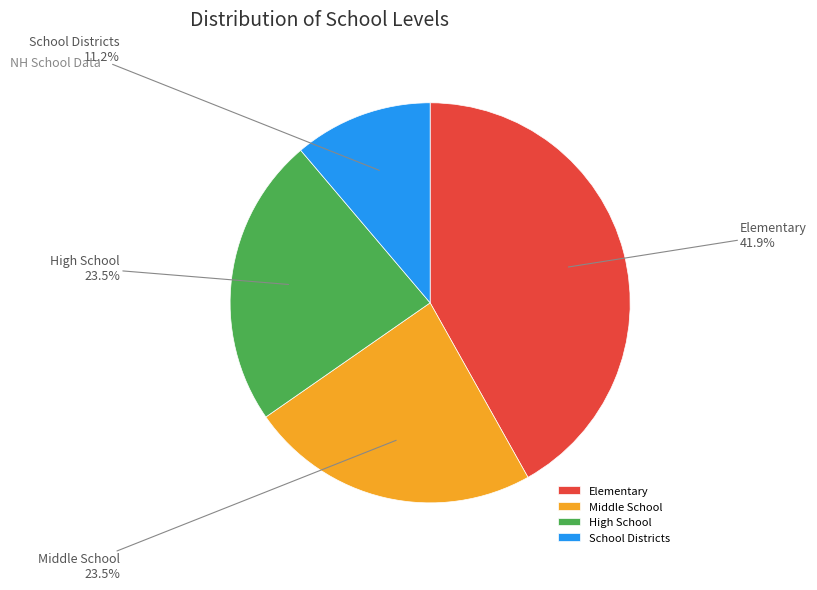

To the nearest percent, what percentage of the pie is Elementary?

42%